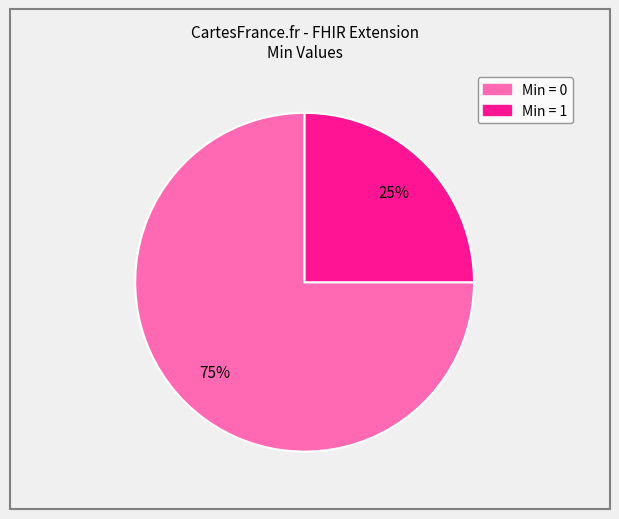

Does any single category account for the majority?

Yes